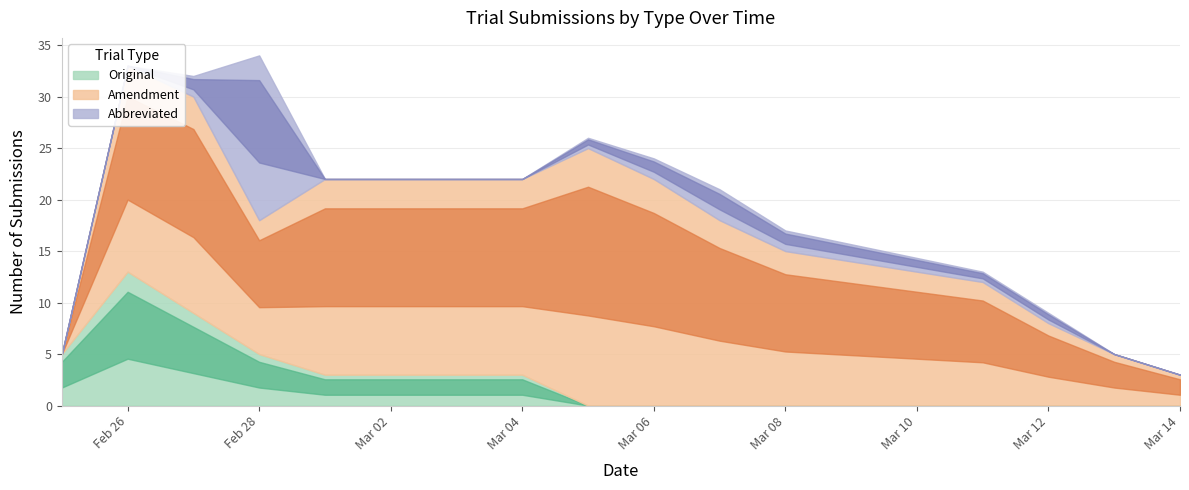

Where do Abbreviated and Amendment first cross each other?

2019-02-27 and 2019-02-28